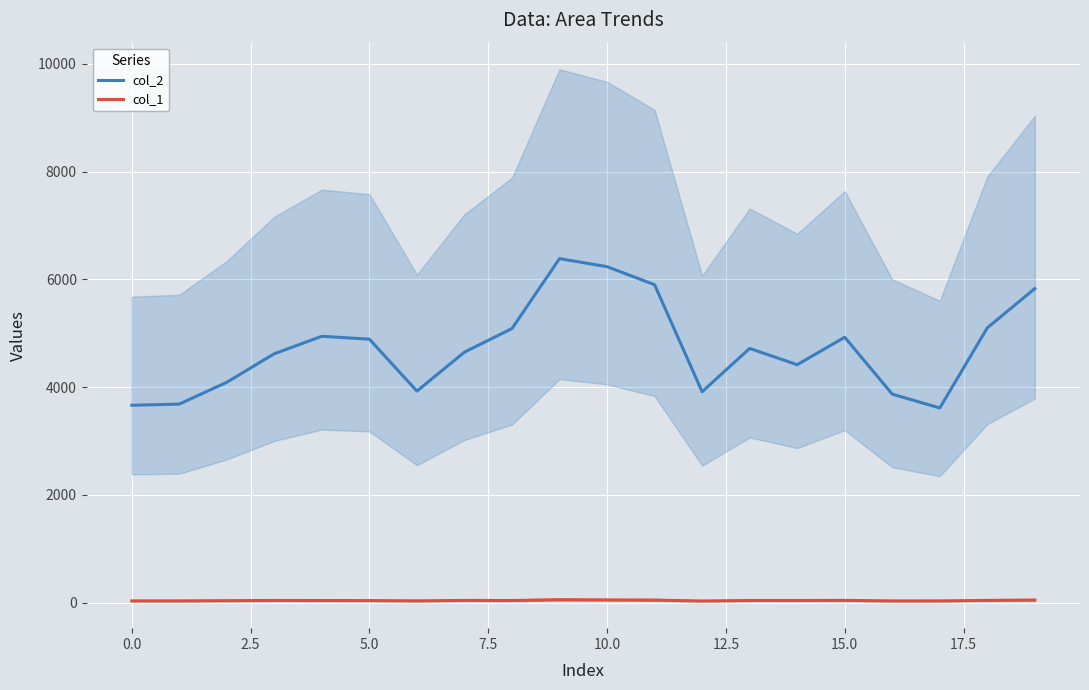

In col_2, how many points are lower than both neighbors (excluding endpoints)?

4